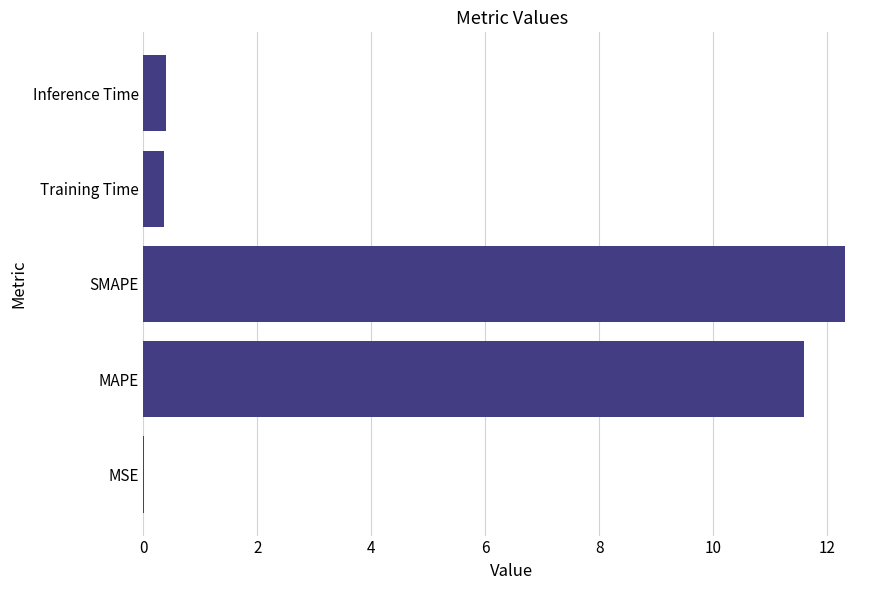

What is the change in value from MAPE to Inference Time?

-11.2